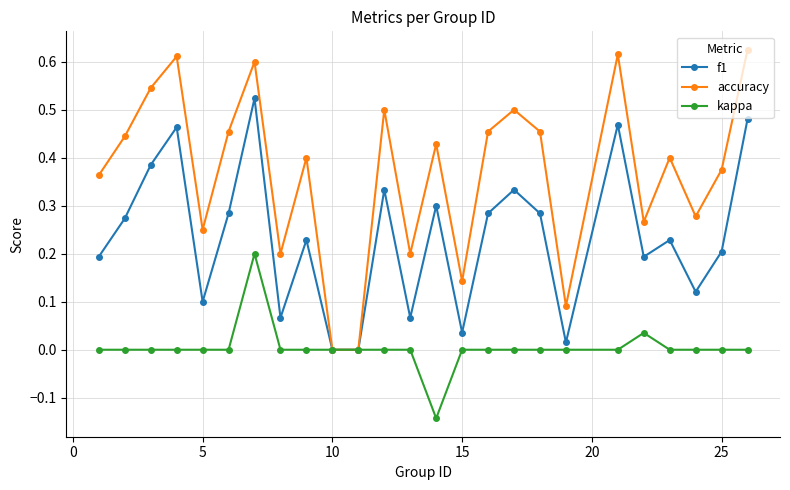

Which series has the widest spread of values?

accuracy